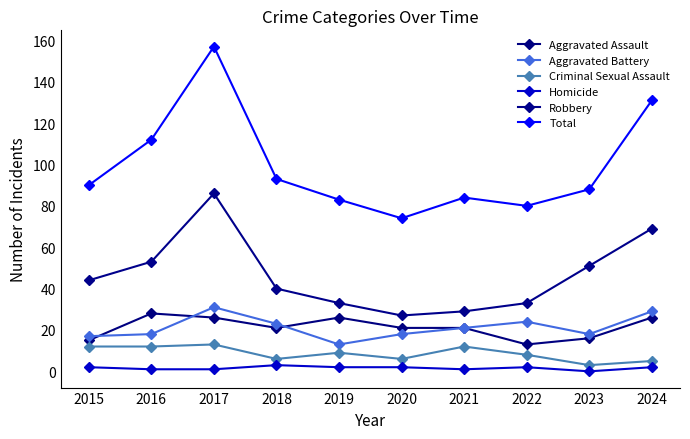

Which series changed the most between 2019 and 2023?

Robbery